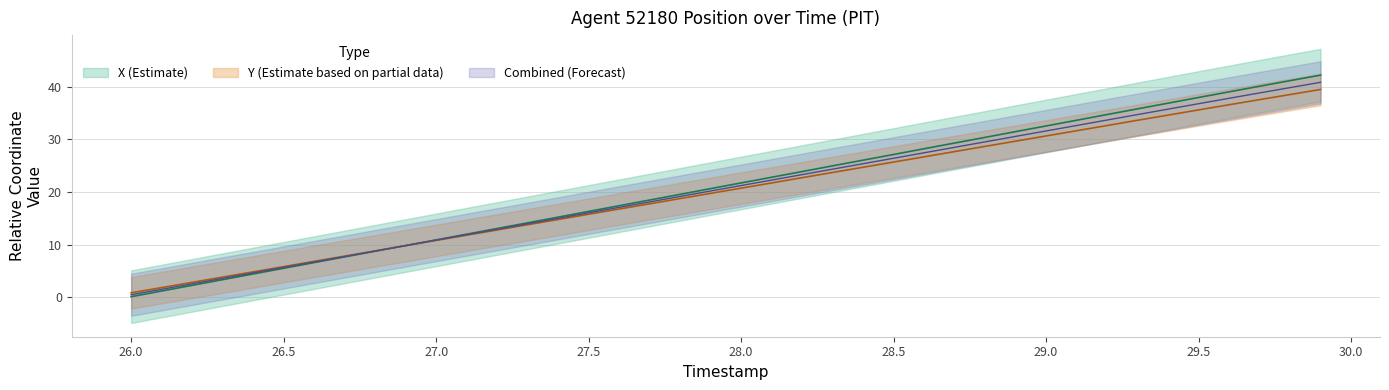

Which series has the largest total across all categories?

X